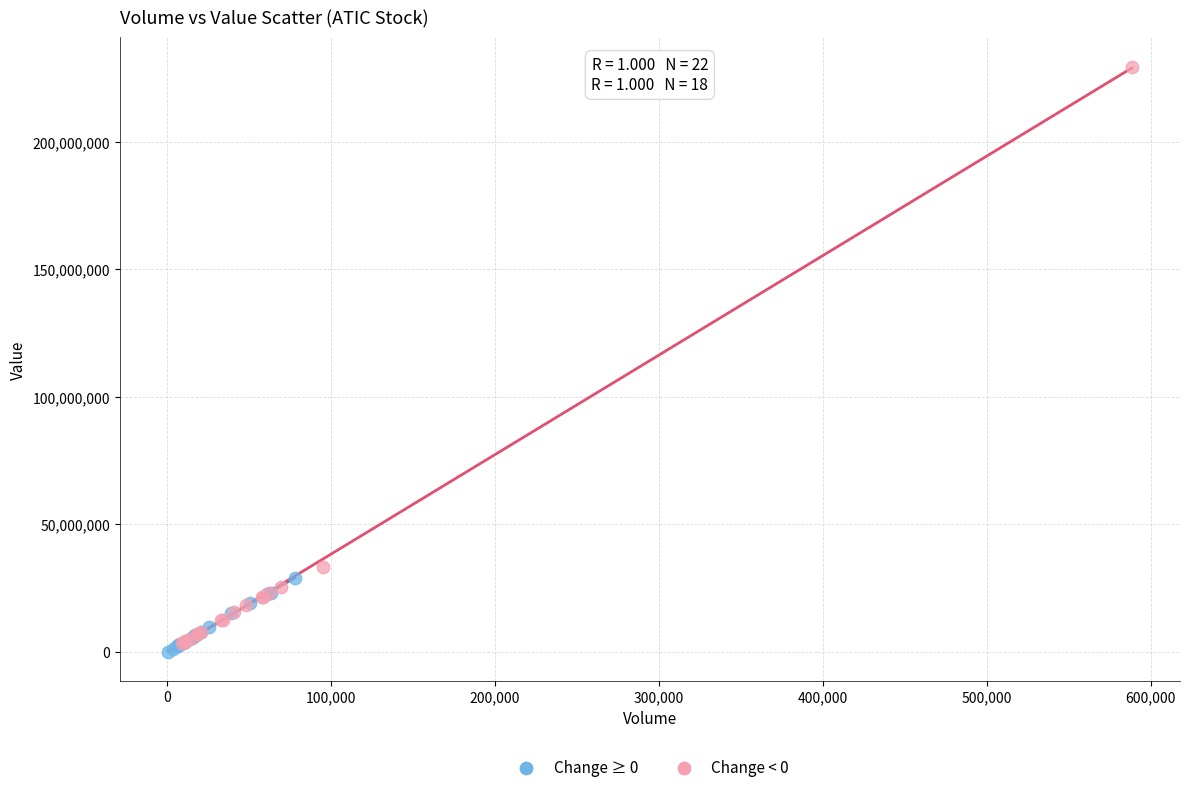

Which series contains the highest Y value?

Change < 0